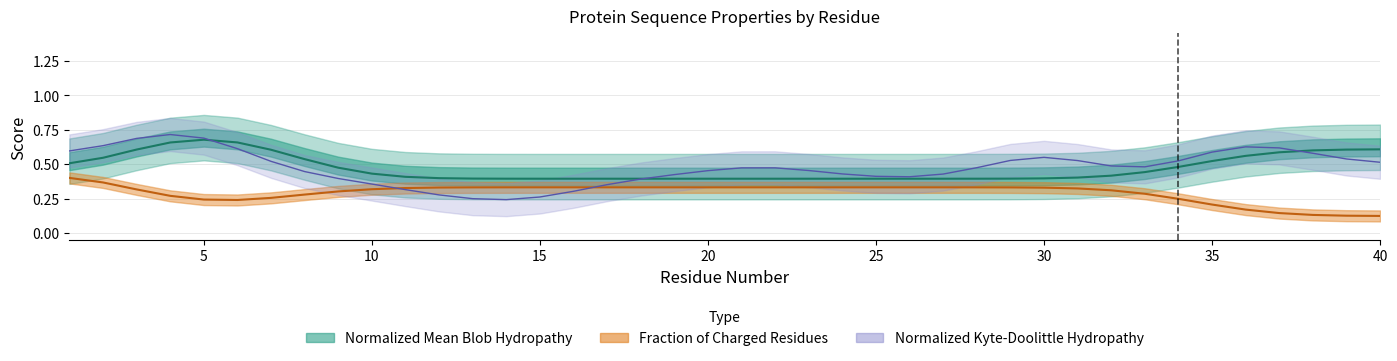

True or false: Fraction of Charged Residues and Normalized Mean Blob Hydropathy intersect in this chart.

False